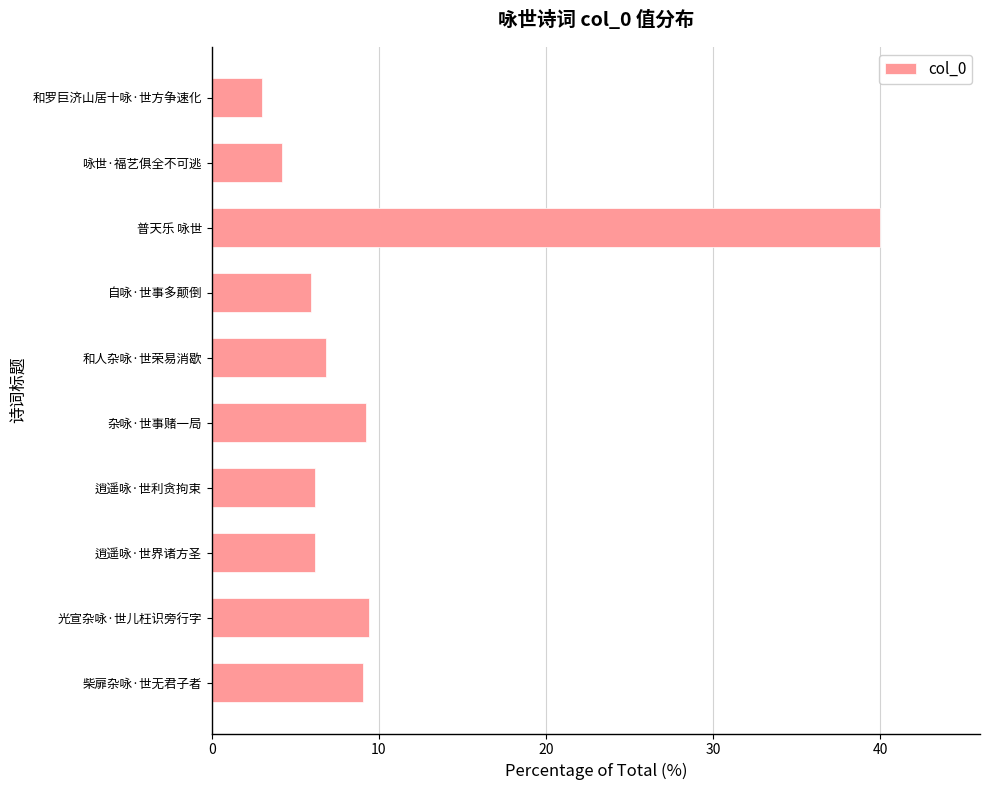

What is the maximum value shown in the chart?

40.0